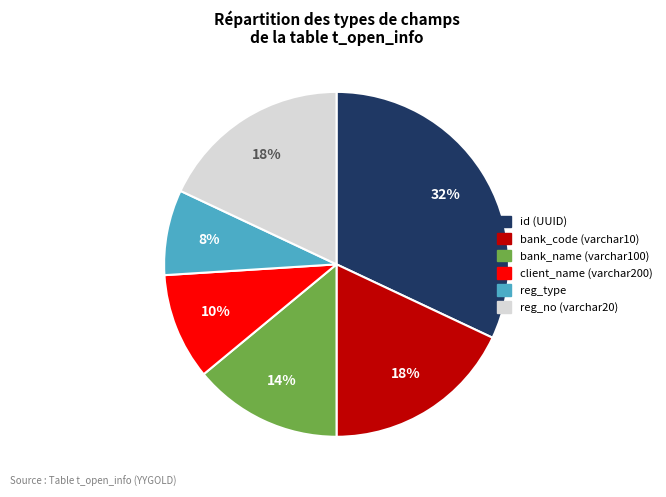

To the nearest percent, what is the average slice percentage?

17%